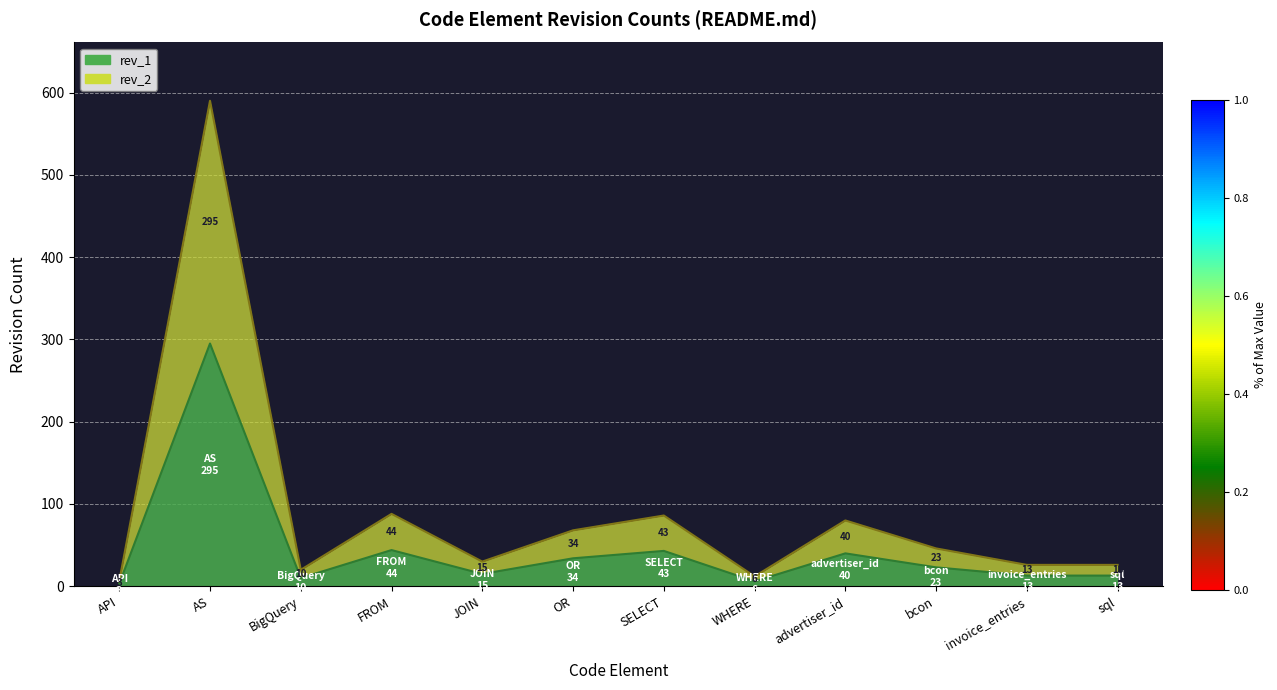

What is the difference between the rev_1 values at SELECT and sql?

30